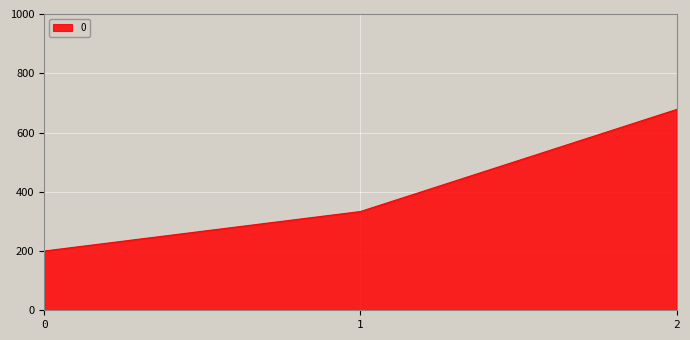

How many lines are shown in the chart?

1